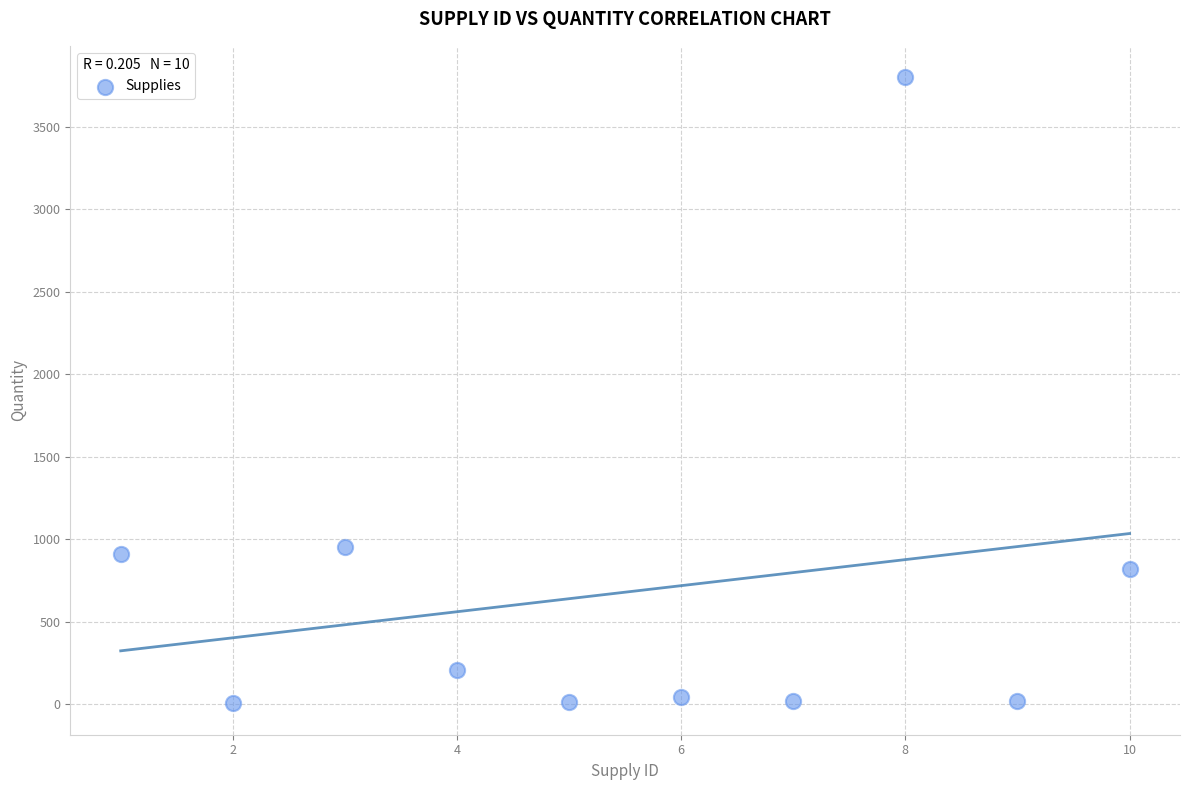

What is the average Y value?

680